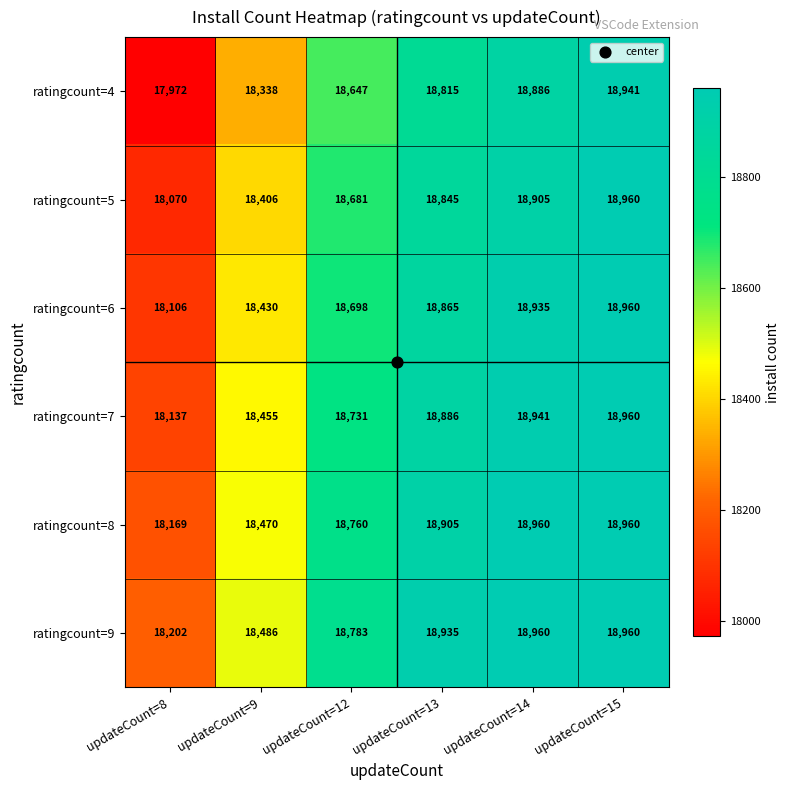

Which series has the largest total across all categories?

ratingcount=9